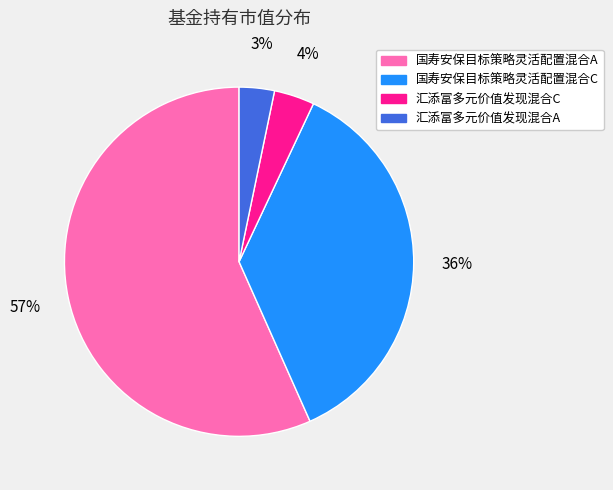

What is the largest slice in the pie chart?

国寿安保目标策略灵活配置混合A